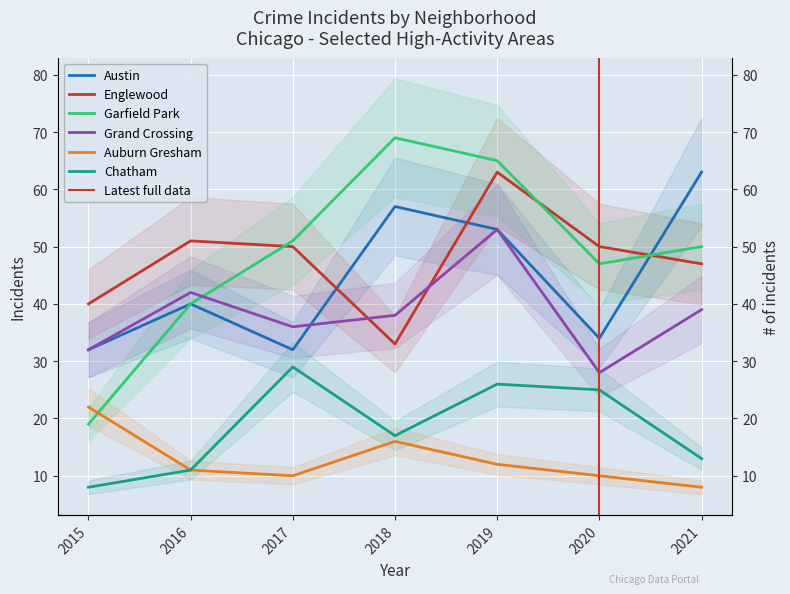

In Englewood, how many points are lower than both neighbors (excluding endpoints)?

1